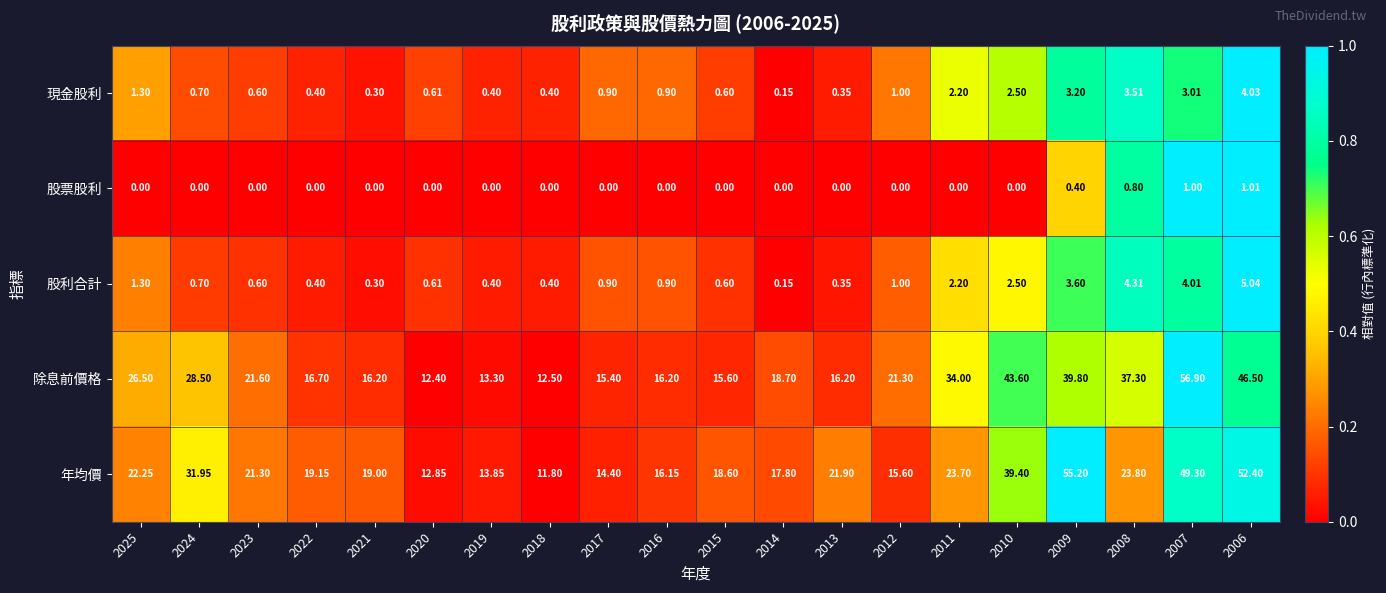

At how many categories does at least one series exceed 0?

20